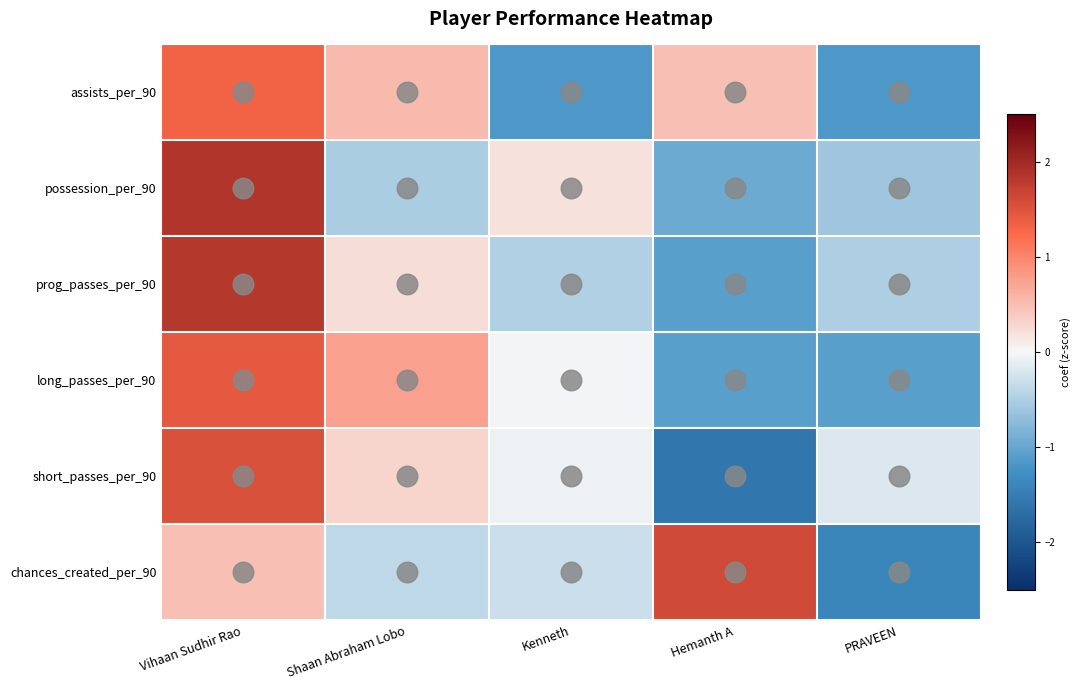

What is the spread (max minus min) of values at PRAVEEN?

1.2